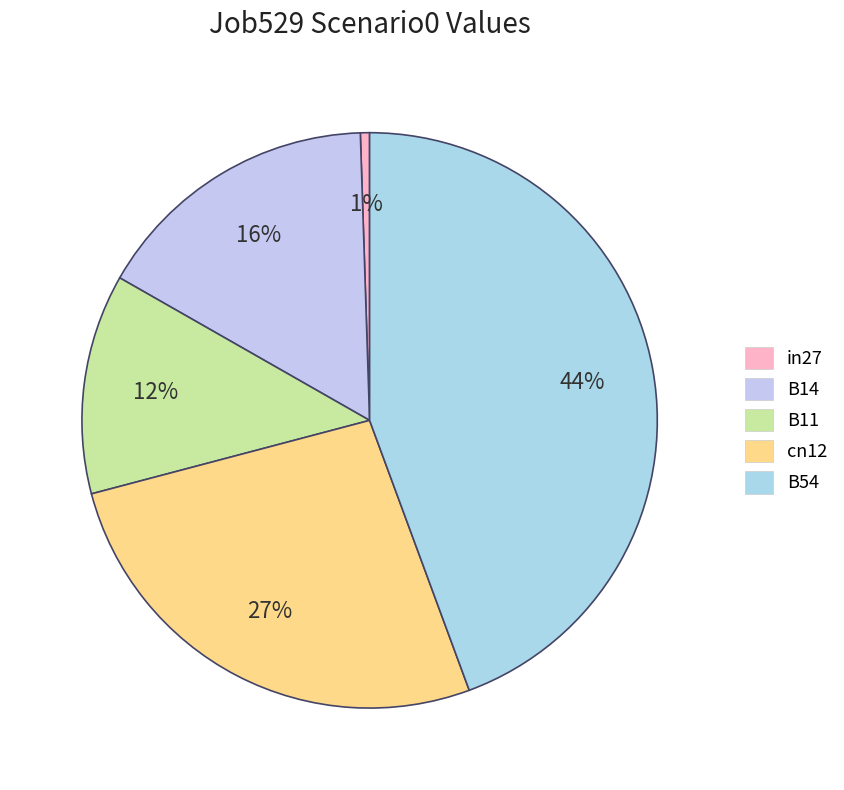

What is the change in value from in27 to B54?

+0.7